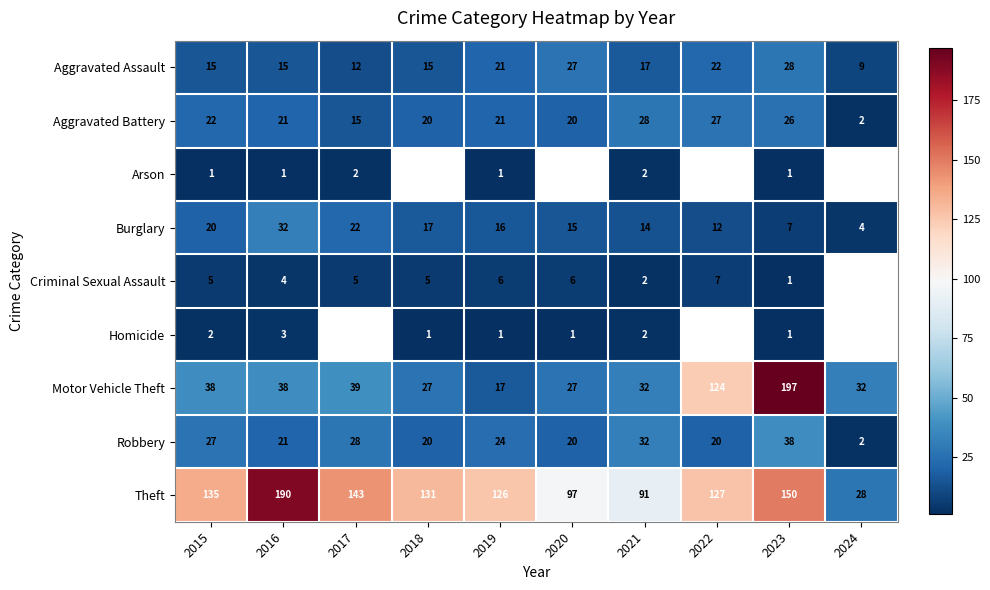

Rank the categories by Theft value from highest to lowest.

2016, 2023, 2017, 2015, 2018, 2022, 2019, 2020, 2021, 2024